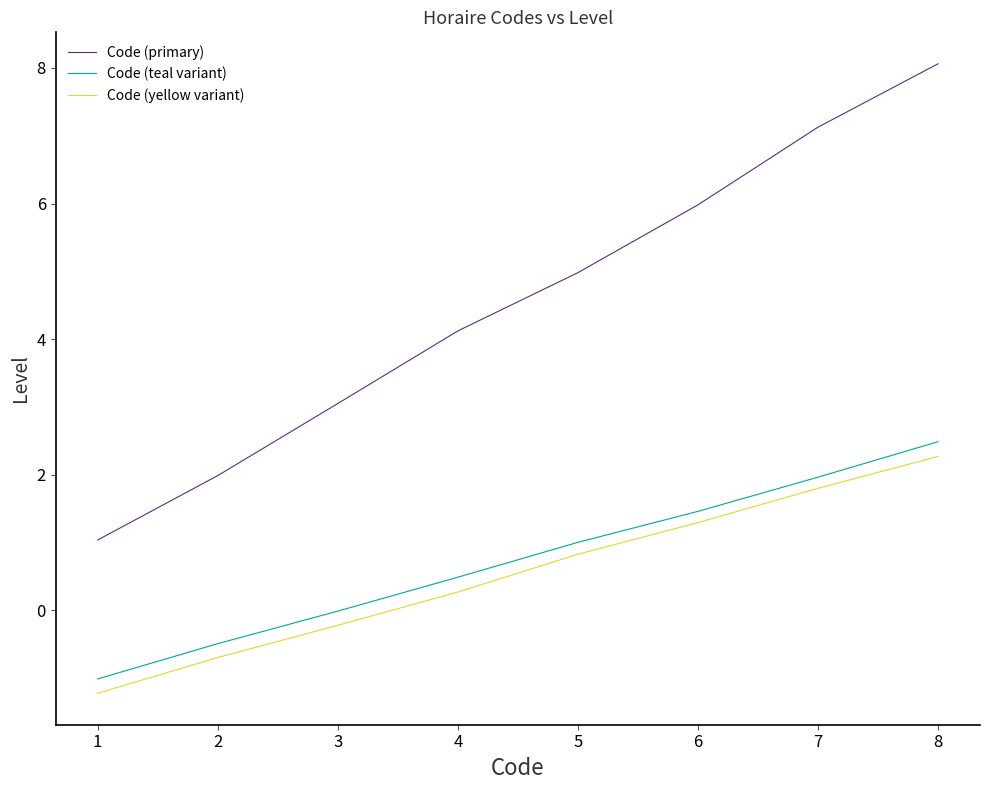

True or false: Code (teal variant) and Code (primary) cross at least once.

False